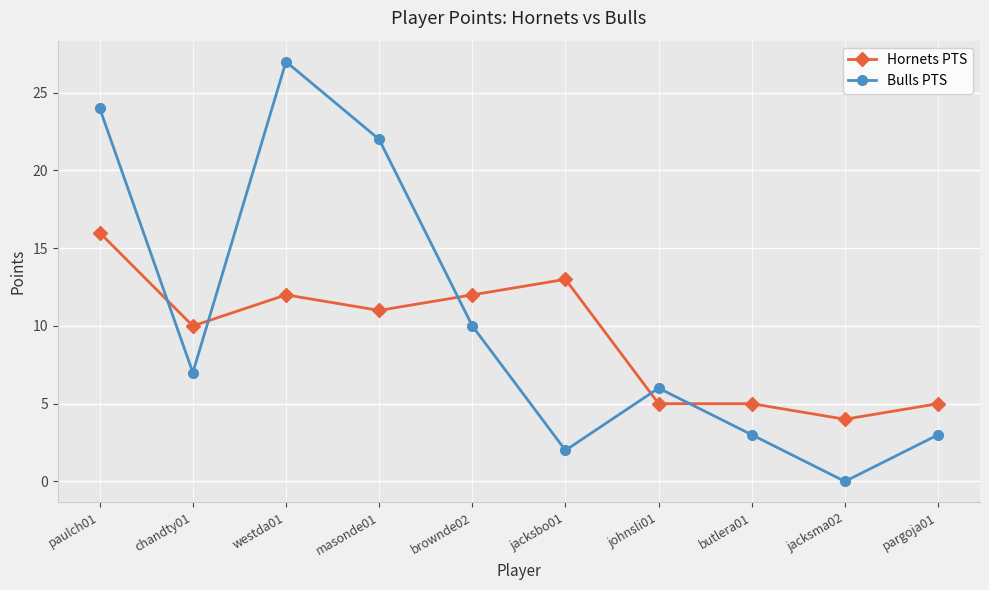

How many data points in Bulls PTS are less than 7?

5